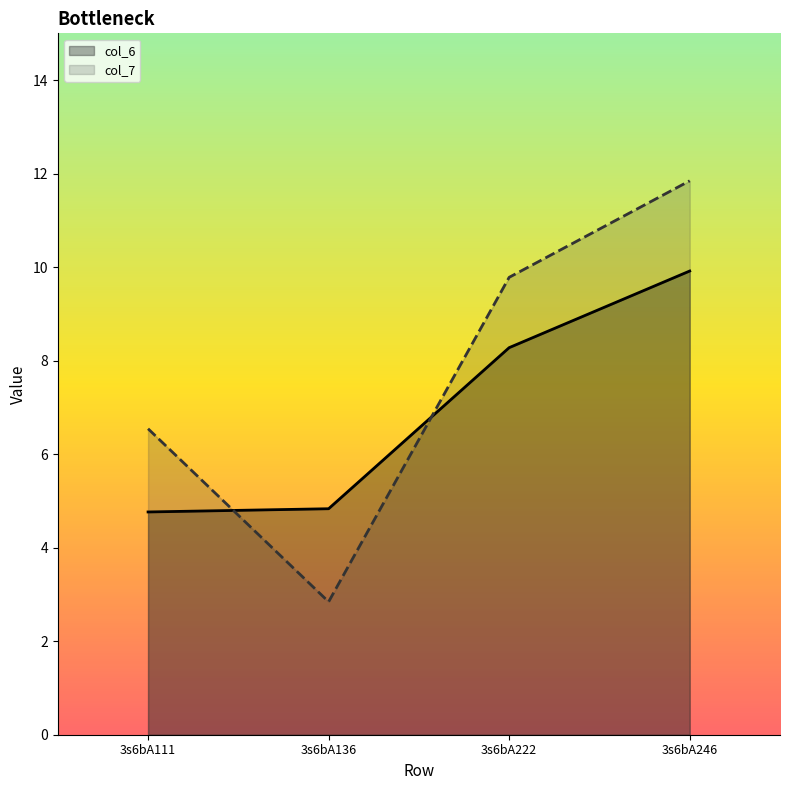

True or false: col_6 has more than 1 points higher than both neighbors.

False